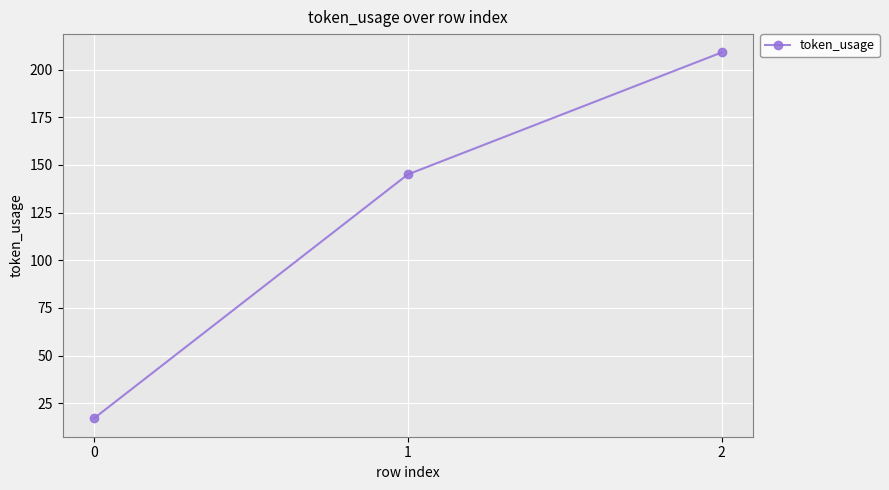

What is the value of the 1st point from the left?

17